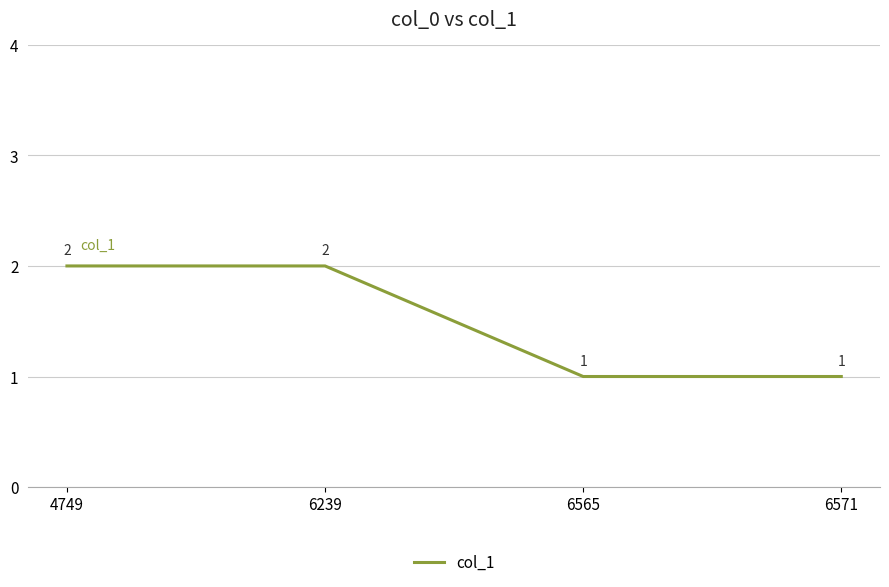

Approximately how many times larger is the value at 4749 compared to 6239?

1.0